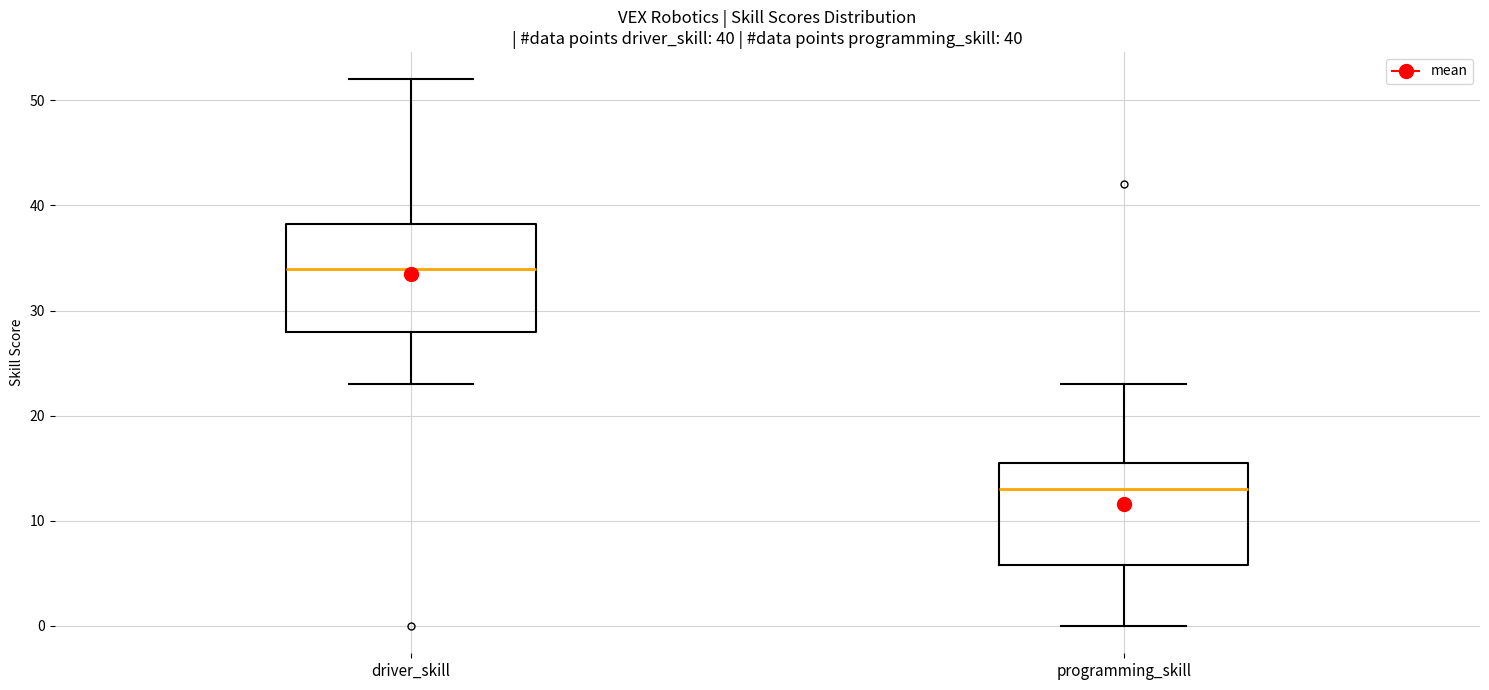

Which box has the lowest median line?

programming_skill